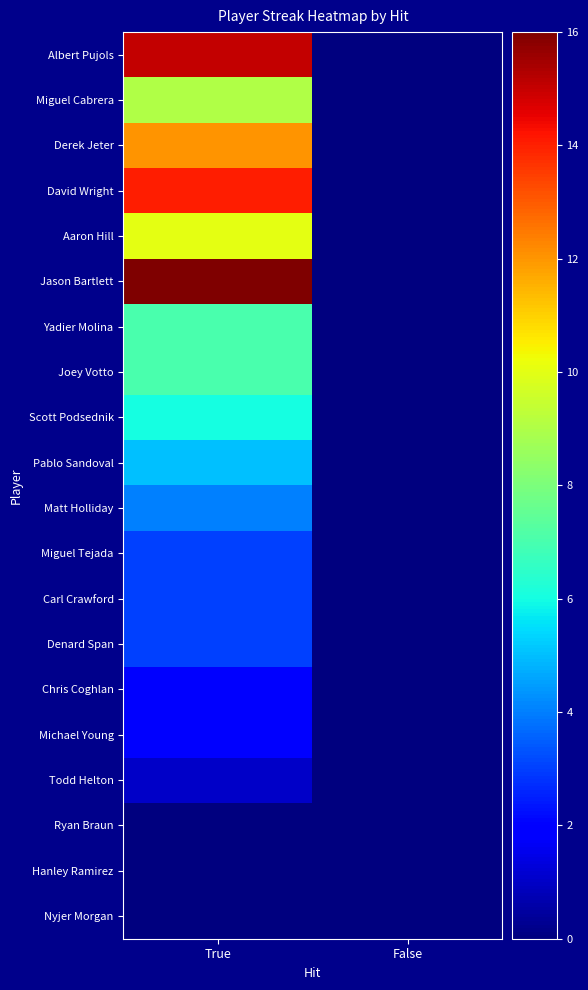

Which series has the largest range (max minus min)?

Jason Bartlett